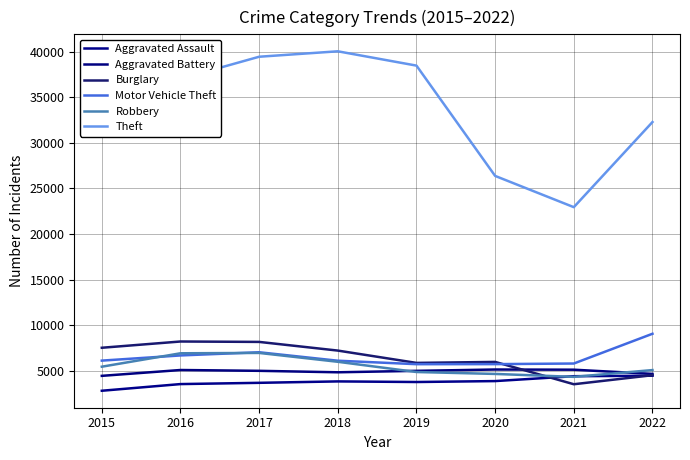

What is the highest value of the Burglary series?

8202